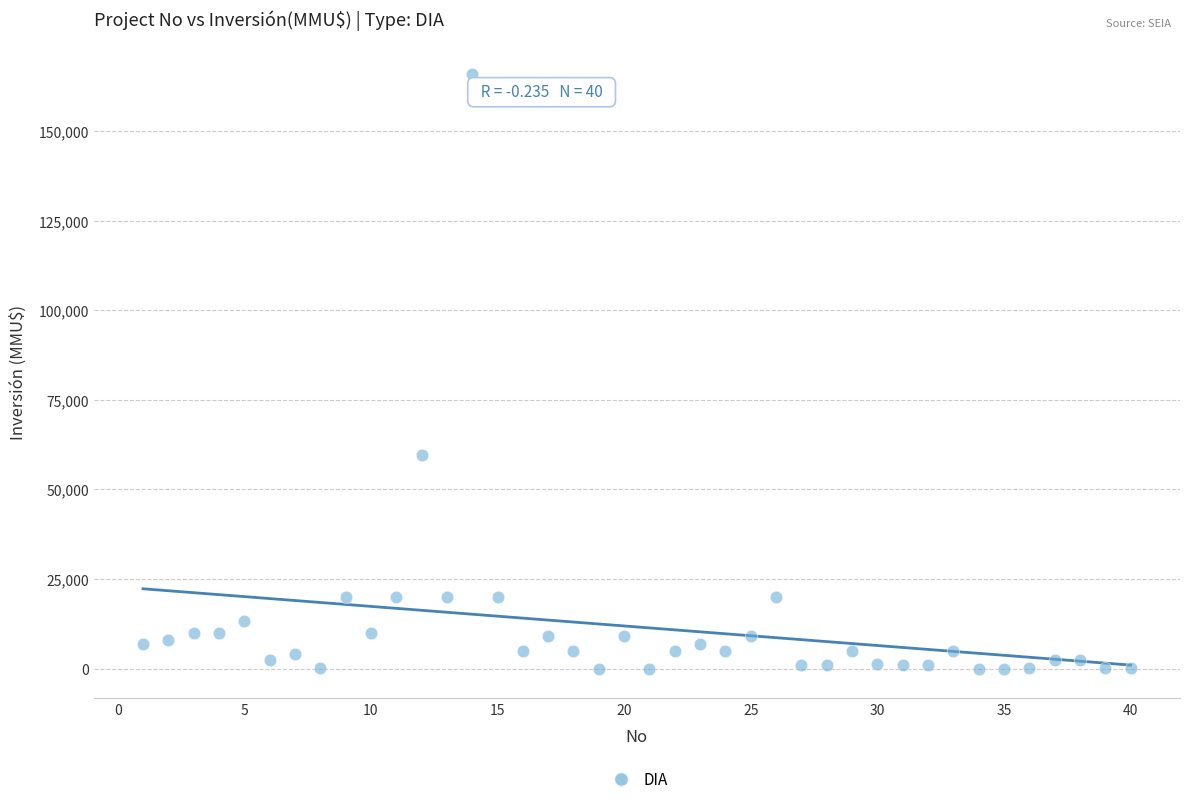

What is the range of X values (max minus min)?

39